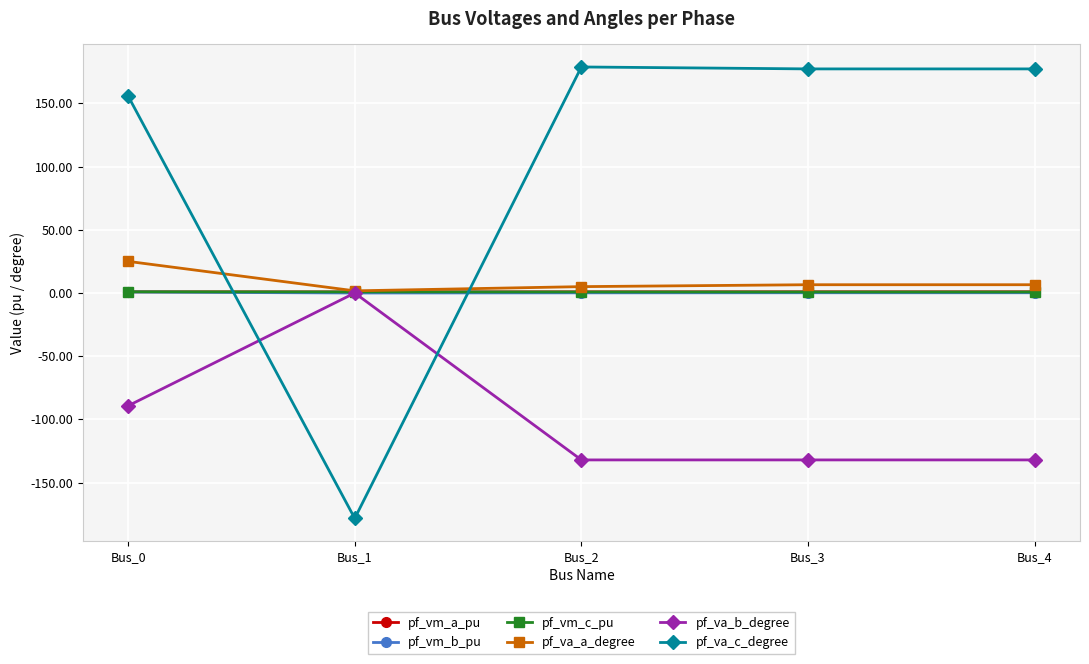

True or false: pf_vm_a_pu and pf_vm_b_pu cross at least once.

False